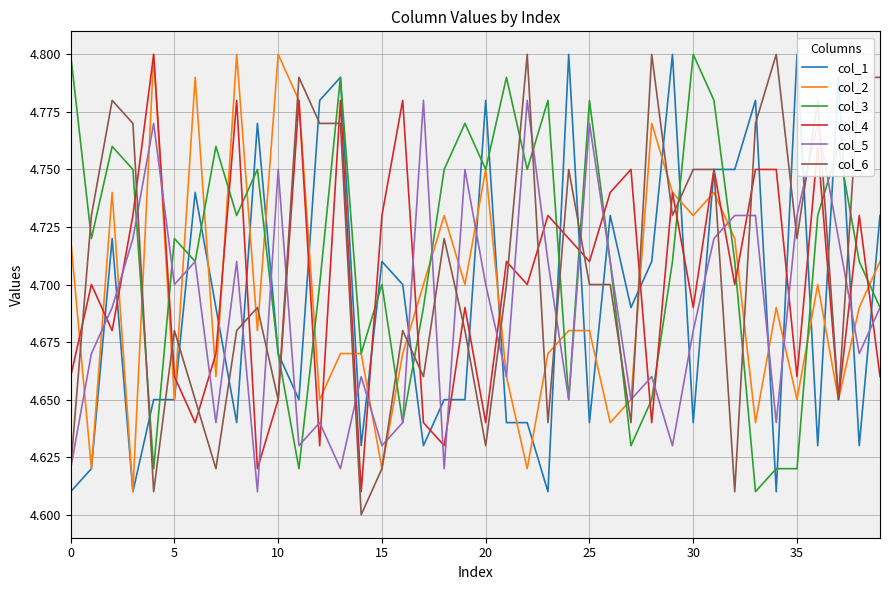

Count the number of data series in this chart.

6